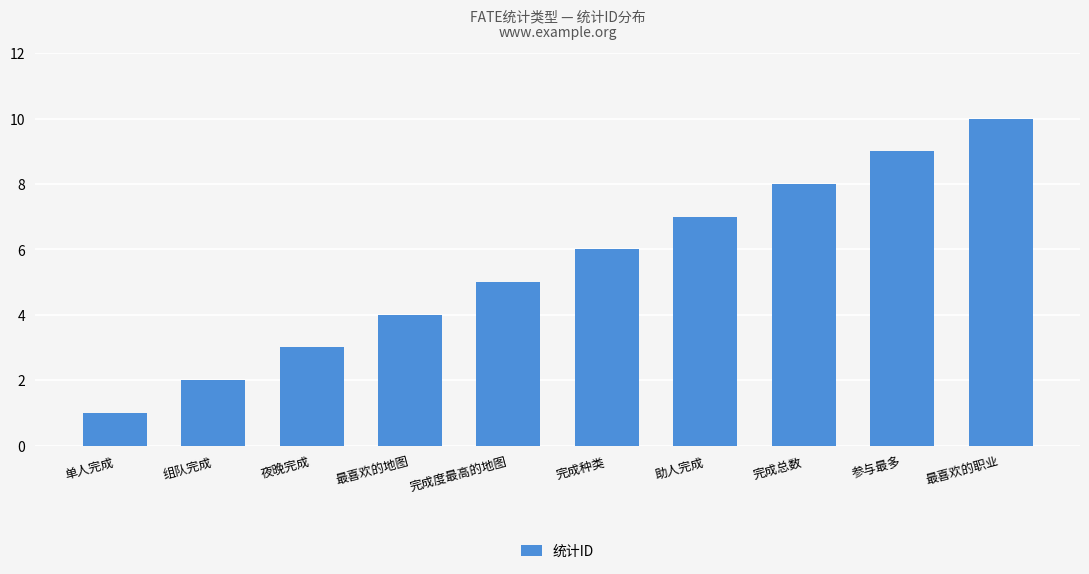

What is the minimum value shown in the chart?

1